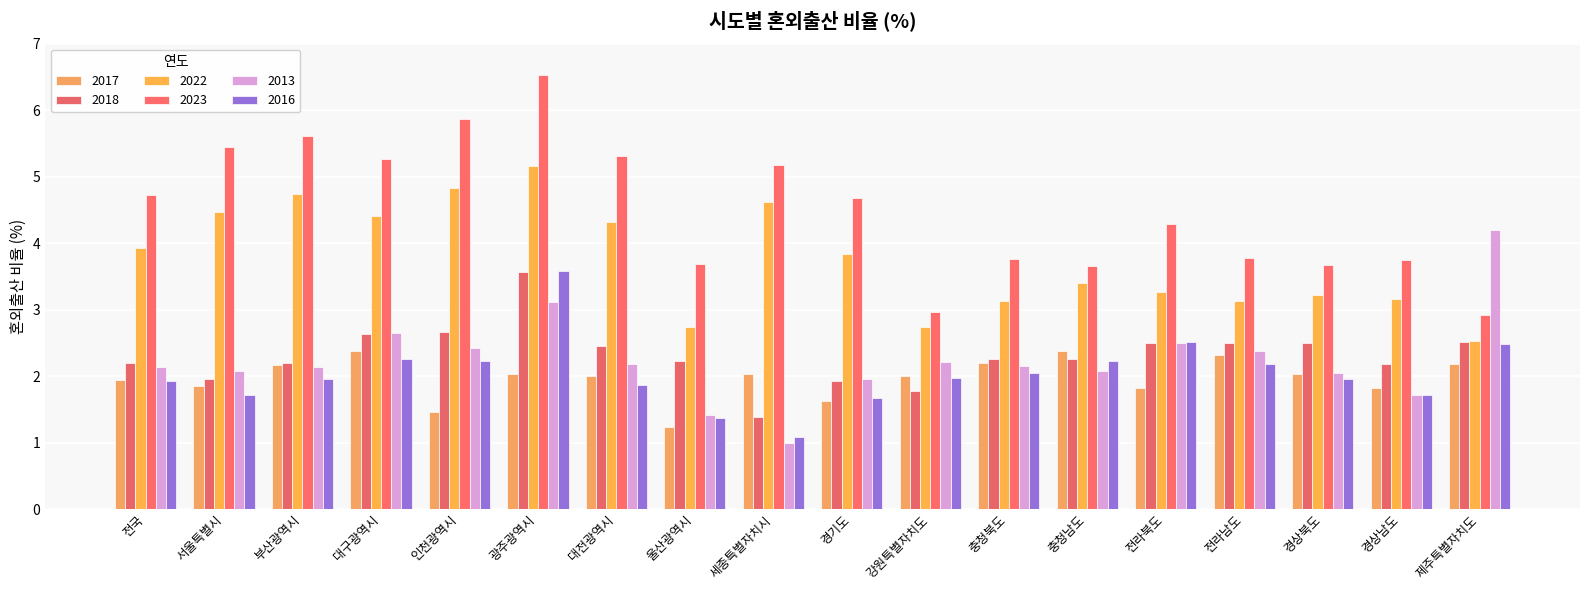

The value of 2017 at 광주광역시 is 0.5. True or false?

False